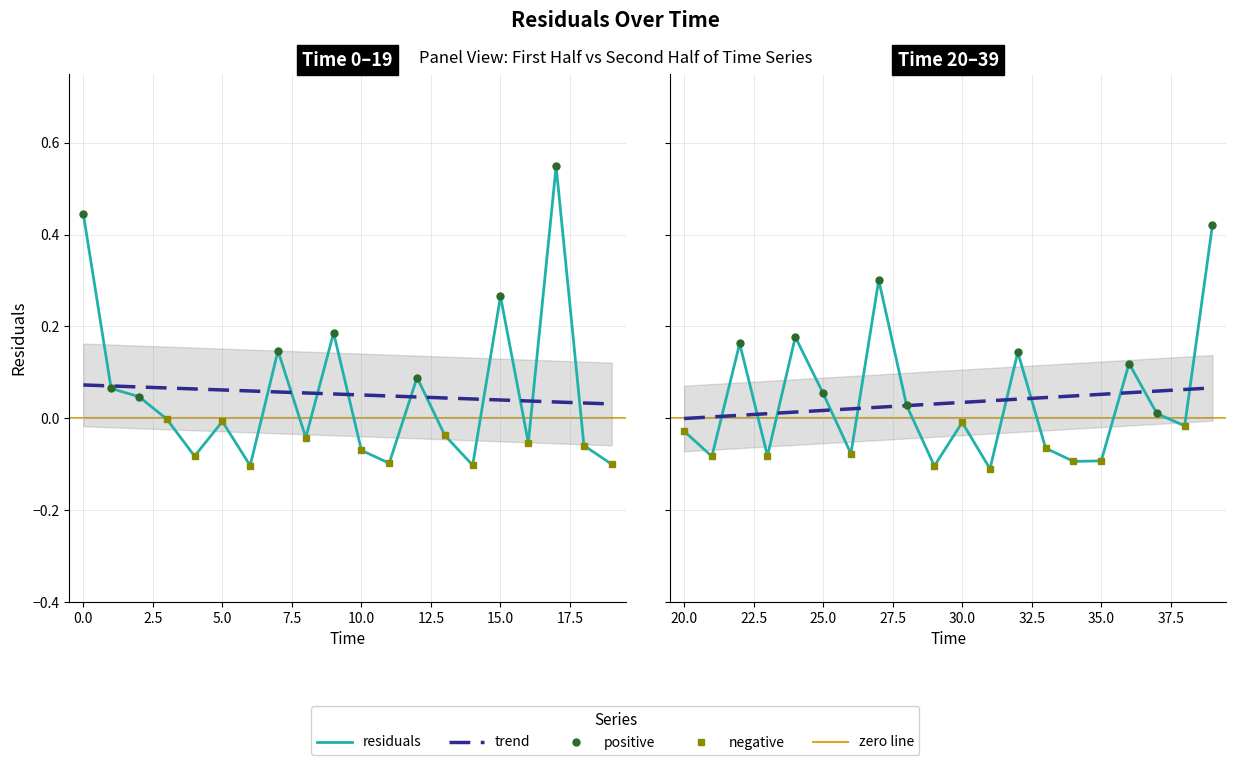

What is the change in value from 24 to 30?

-0.2